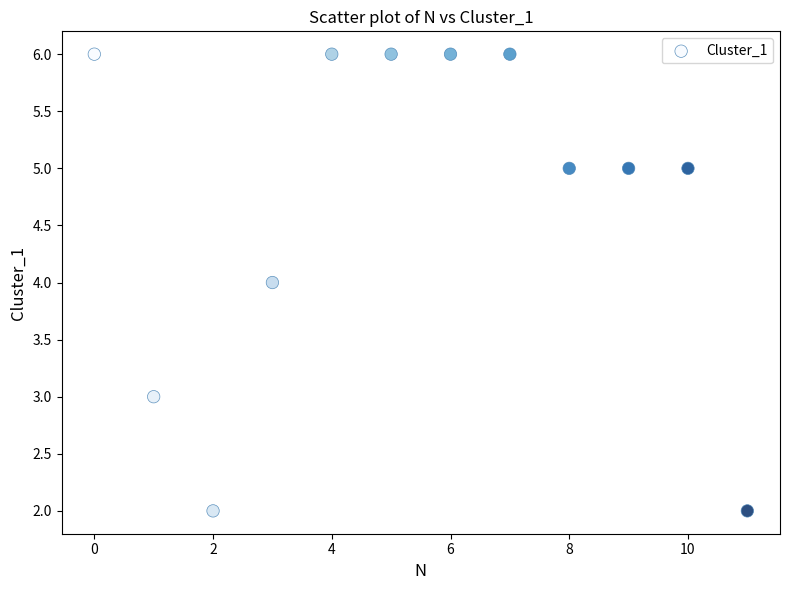

What is the range of Y values (max minus min)?

4